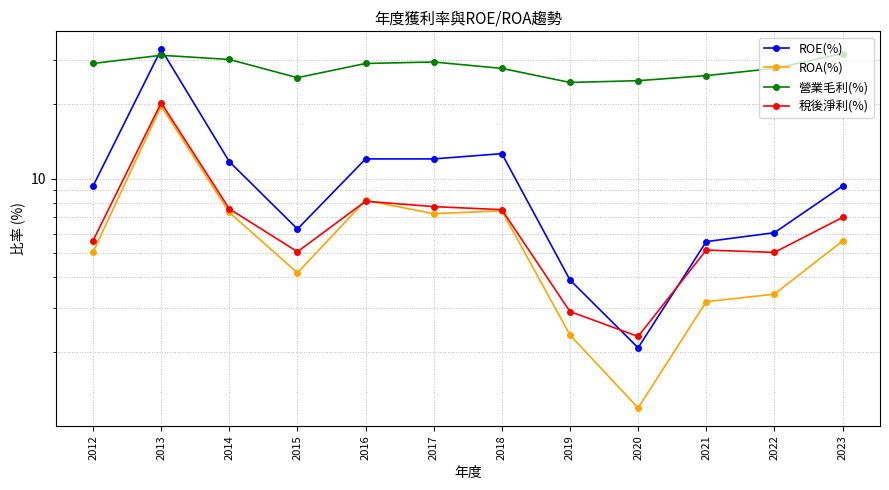

Between 2019 and 2015, which is larger?

2015